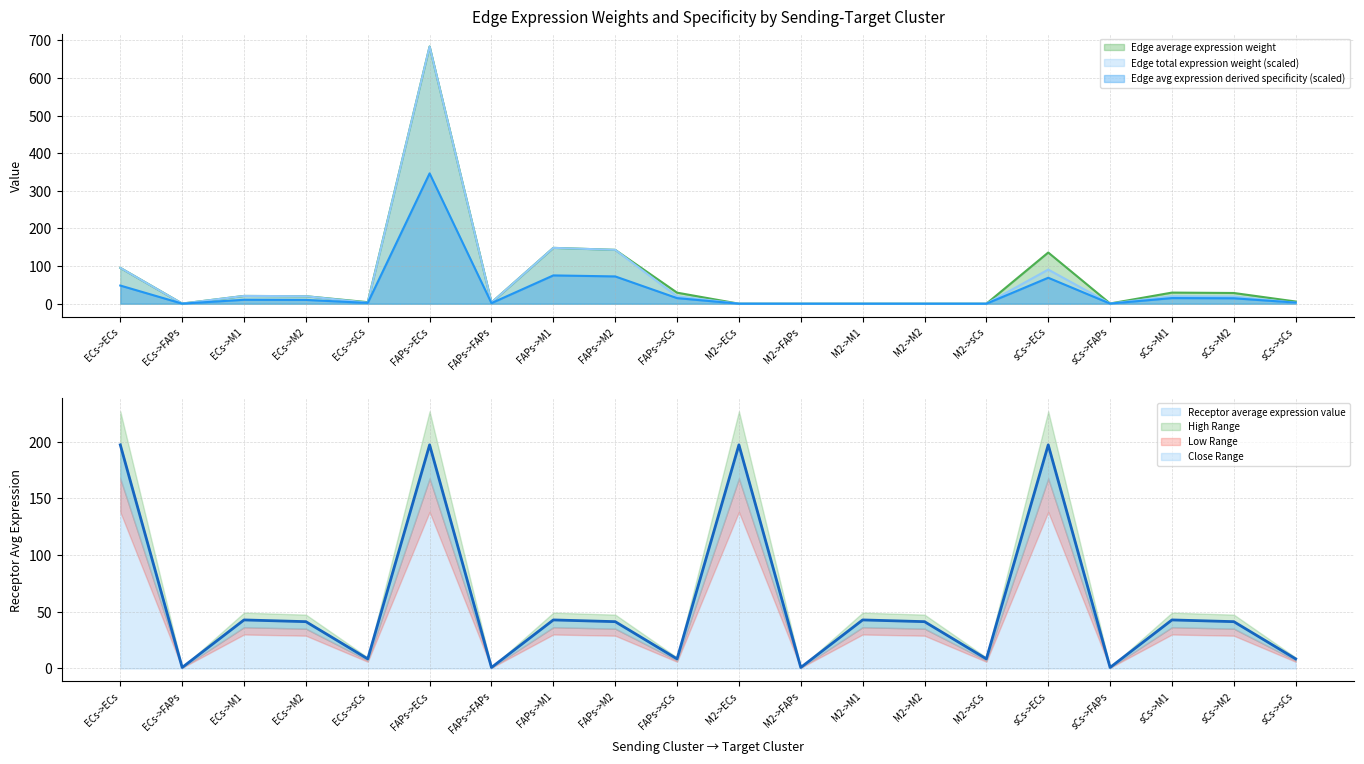

How many intersections are there between Receptor average expression value and Edge total expression weight?

2